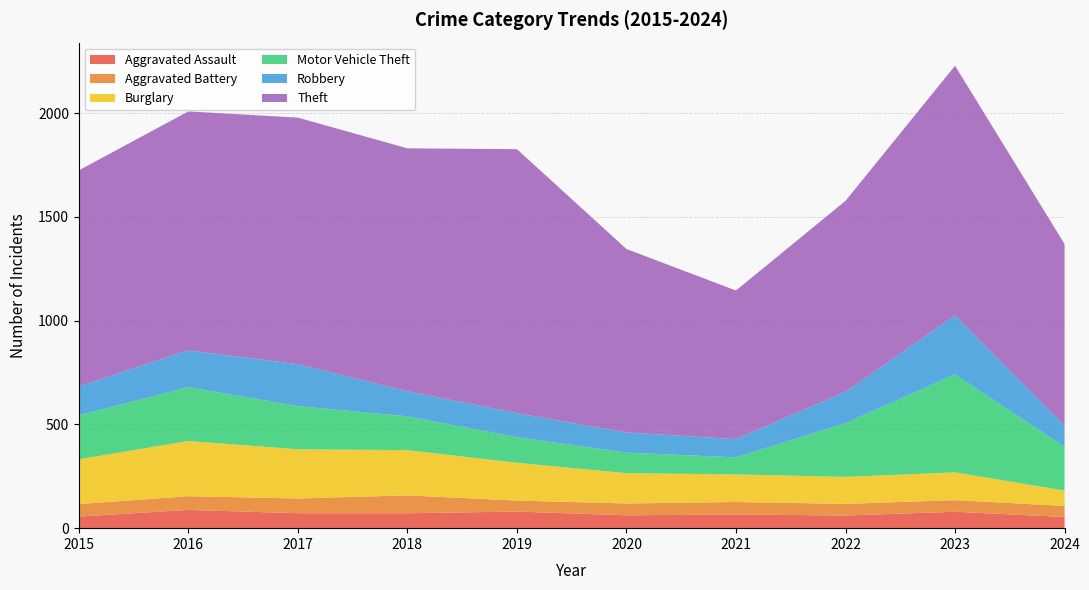

Reading left to right, transcribe all the data shown in this chart.

Aggravated Assault: 2015=56	2016=88	2017=72	2018=72	2019=80	2020=62	2021=66	2022=61	2023=79	2024=54
Aggravated Battery: 2015=60	2016=66	2017=71	2018=86	2019=53	2020=57	2021=60	2022=56	2023=56	2024=53
Burglary: 2015=216	2016=266	2017=237	2018=218	2019=182	2020=146	2021=133	2022=130	2023=134	2024=74
Motor Vehicle Theft: 2015=212	2016=259	2017=208	2018=163	2019=123	2020=99	2021=82	2022=259	2023=472	2024=211
Robbery: 2015=139	2016=178	2017=202	2018=121	2019=116	2020=97	2021=88	2022=151	2023=284	2024=102
Theft: 2015=1041	2016=1151	2017=1188	2018=1170	2019=1272	2020=884	2021=716	2022=920	2023=1203	2024=875